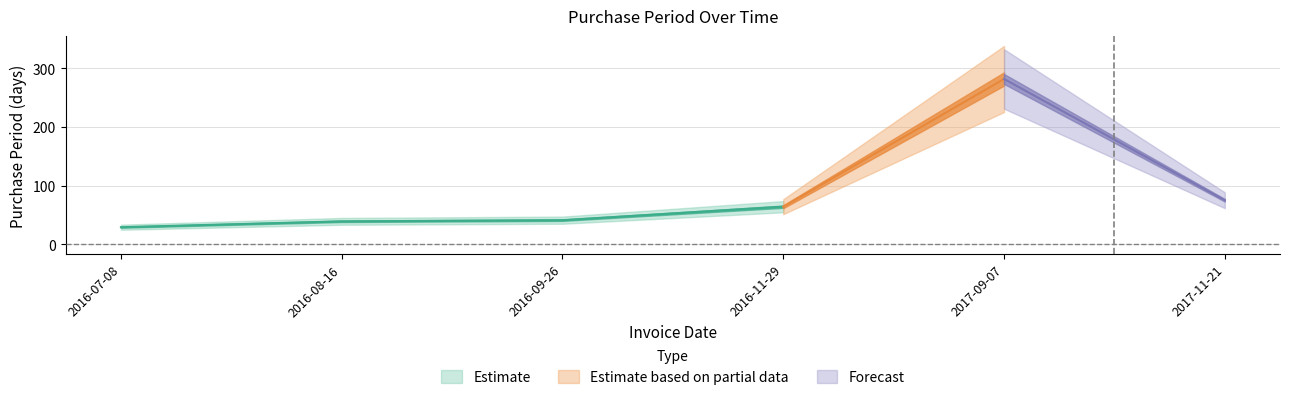

Reading left to right, transcribe all the data shown in this chart.

2016-07-08=29	2016-08-16=39	2016-09-26=41	2016-11-29=64	2017-09-07=282	2017-11-21=75